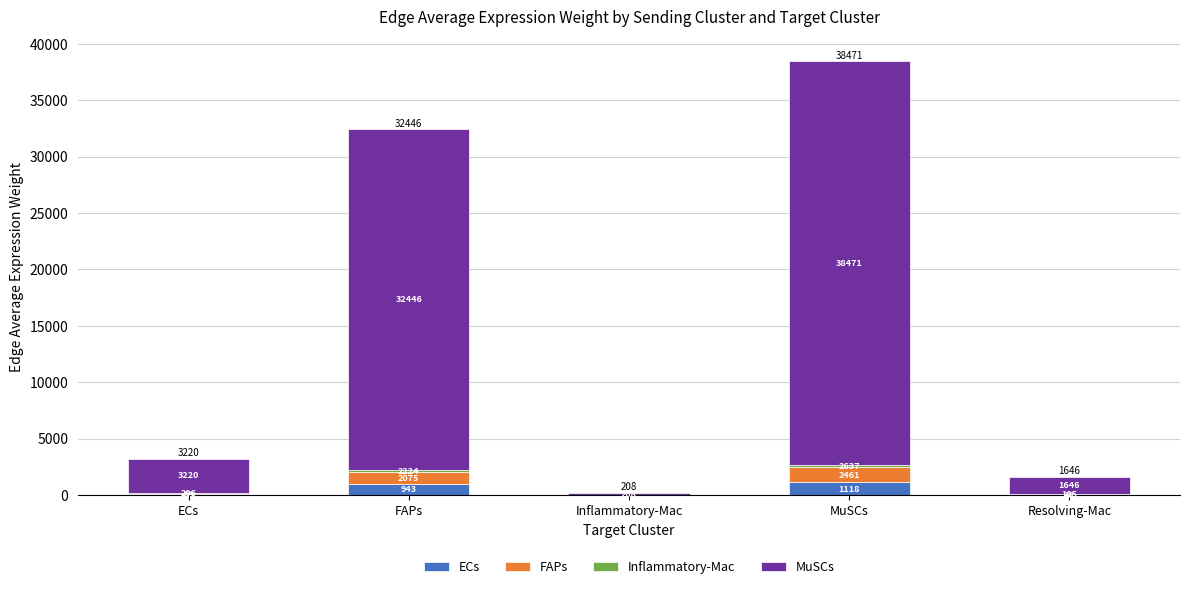

What is the label of the 3rd bar from the left?

Inflammatory-Mac